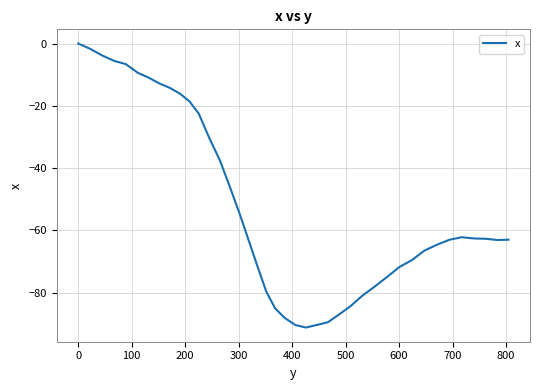

Does the chart have visible grid lines?

Yes